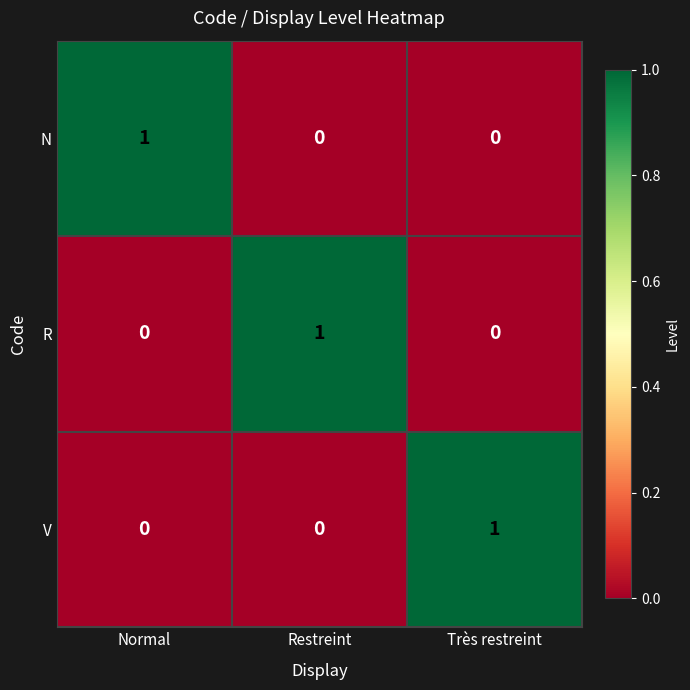

Count the N values in the range 0 to 1.

3